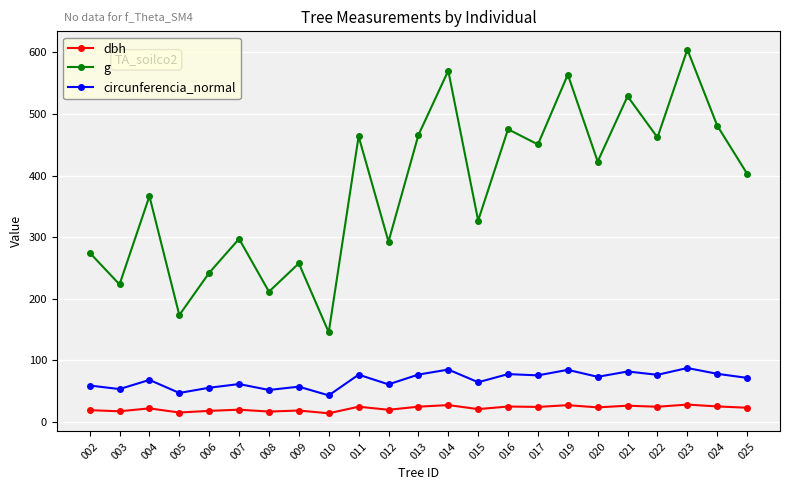

Is it true that circunferencia_normal equals 67.9 at 004?

True